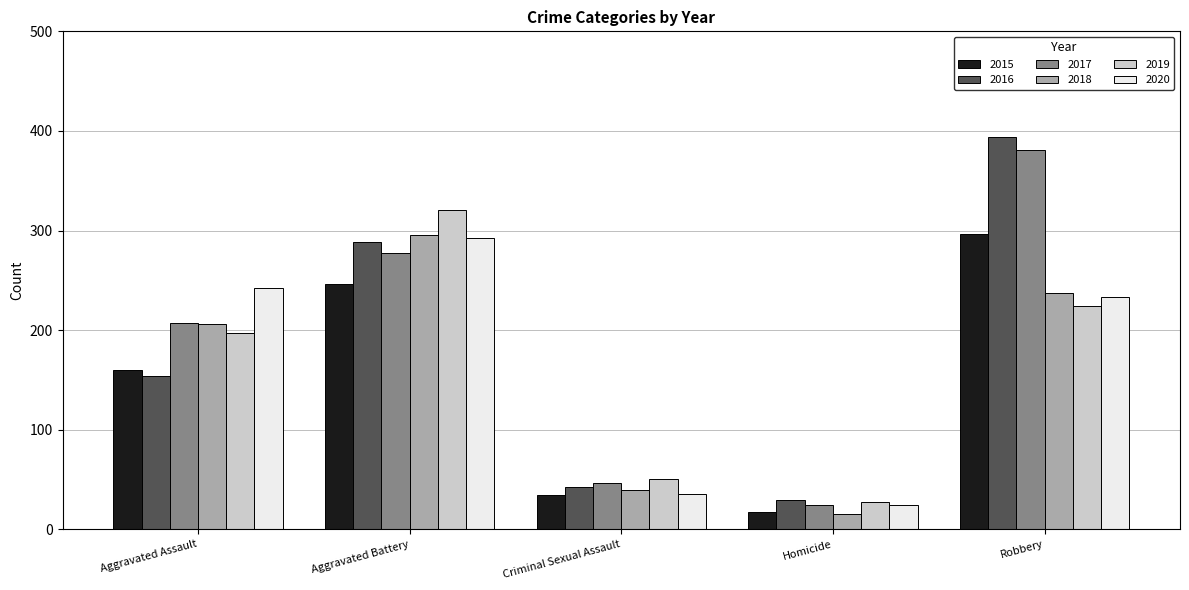

Reading left to right, list all the values displayed in this chart.

2015: Aggravated Assault=160	Aggravated Battery=246	Criminal Sexual Assault=34	Homicide=17	Robbery=297
2016: Aggravated Assault=154	Aggravated Battery=288	Criminal Sexual Assault=43	Homicide=29	Robbery=394
2017: Aggravated Assault=207	Aggravated Battery=277	Criminal Sexual Assault=47	Homicide=24	Robbery=381
2018: Aggravated Assault=206	Aggravated Battery=296	Criminal Sexual Assault=40	Homicide=15	Robbery=237
2019: Aggravated Assault=197	Aggravated Battery=321	Criminal Sexual Assault=51	Homicide=27	Robbery=224
2020: Aggravated Assault=242	Aggravated Battery=293	Criminal Sexual Assault=36	Homicide=24	Robbery=233